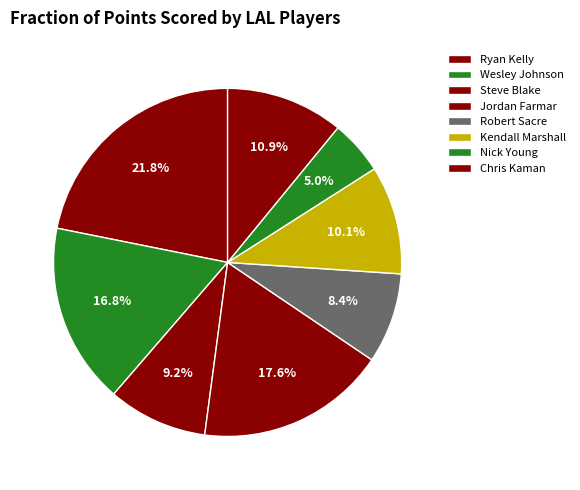

Combined, do Chris Kaman and Steve Blake account for over 50%?

No